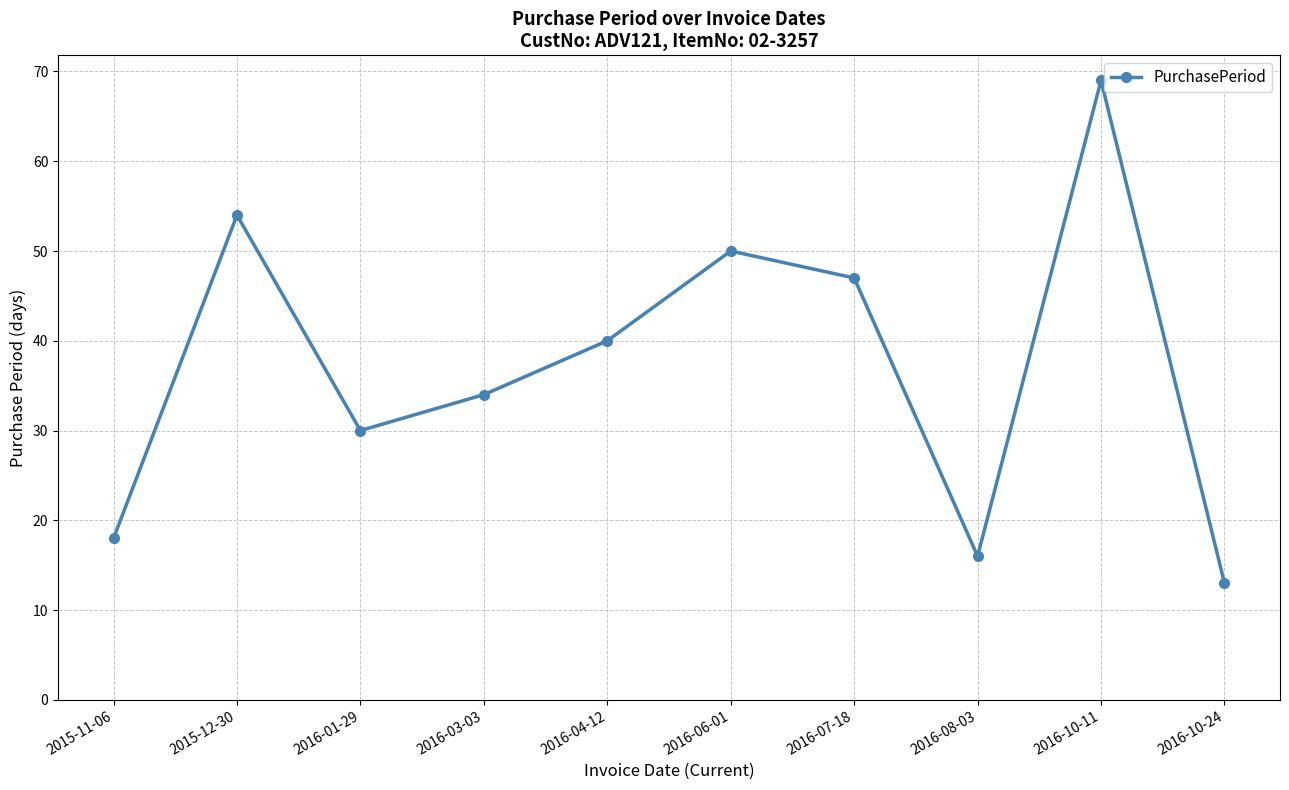

At which label is the value closest to 41?

2016-04-12